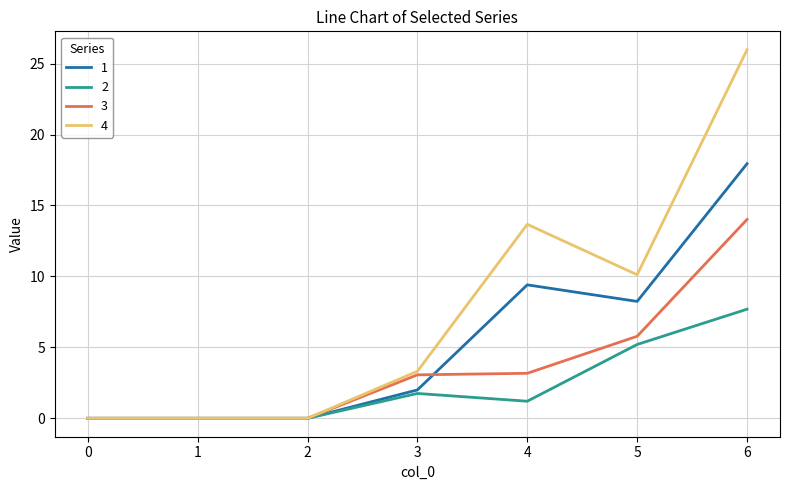

Which series has the largest total across all categories?

4